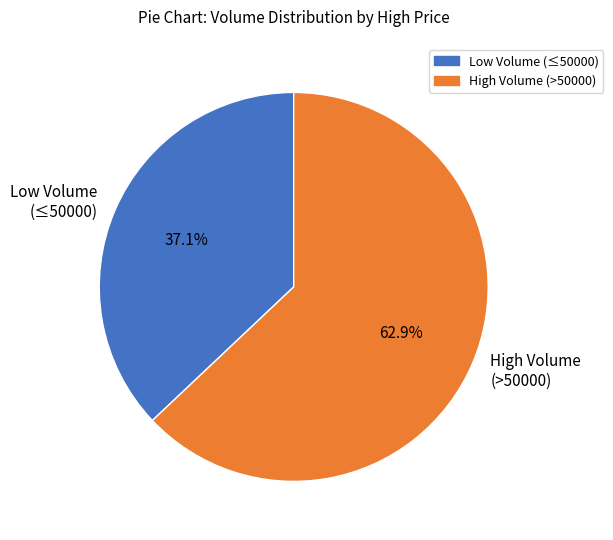

Is the sum of High Volume (>50000) and Low Volume (≤50000) greater than half?

Yes